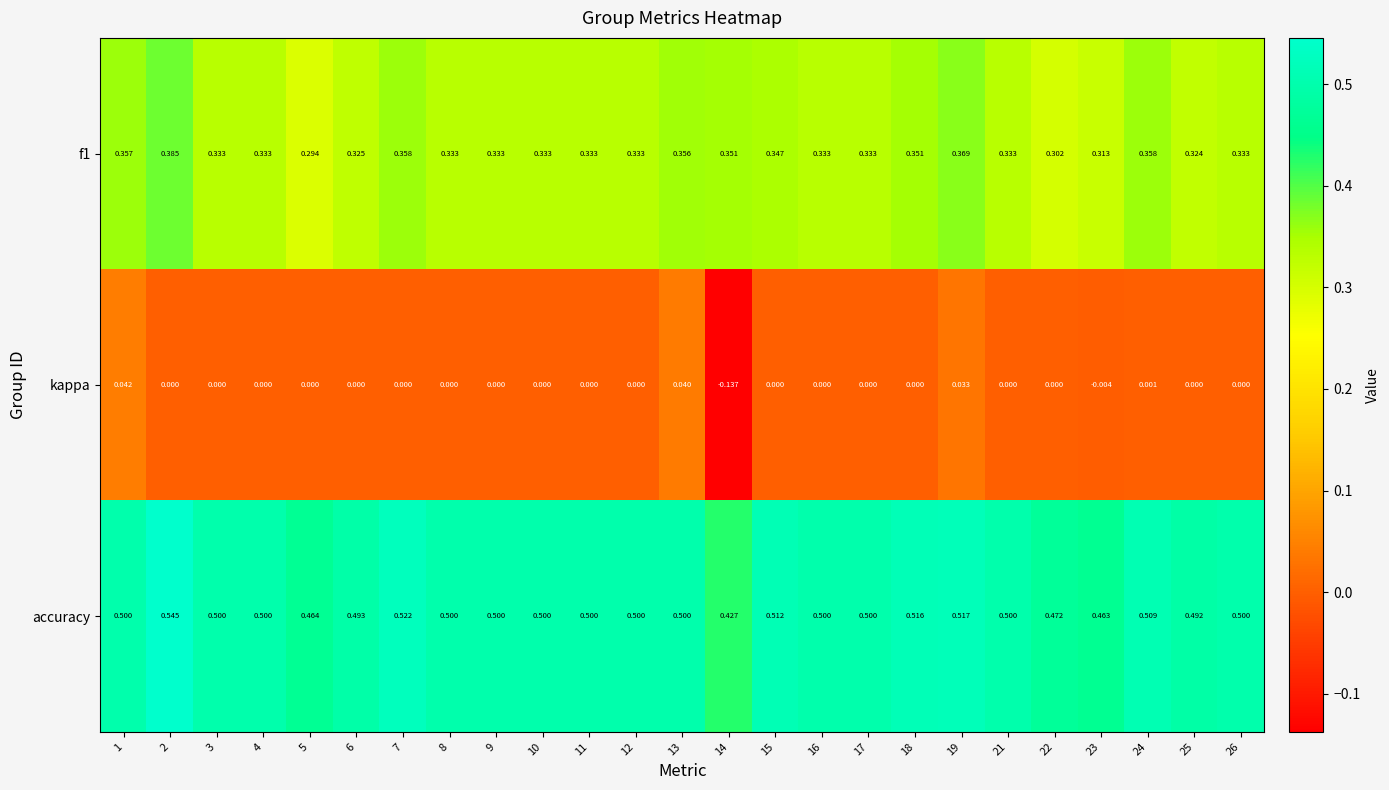

Which series has the largest range (max minus min)?

kappa